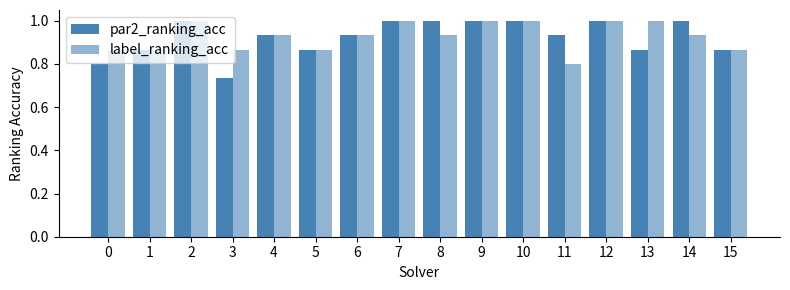

Between 12 and 8, which is larger?

12